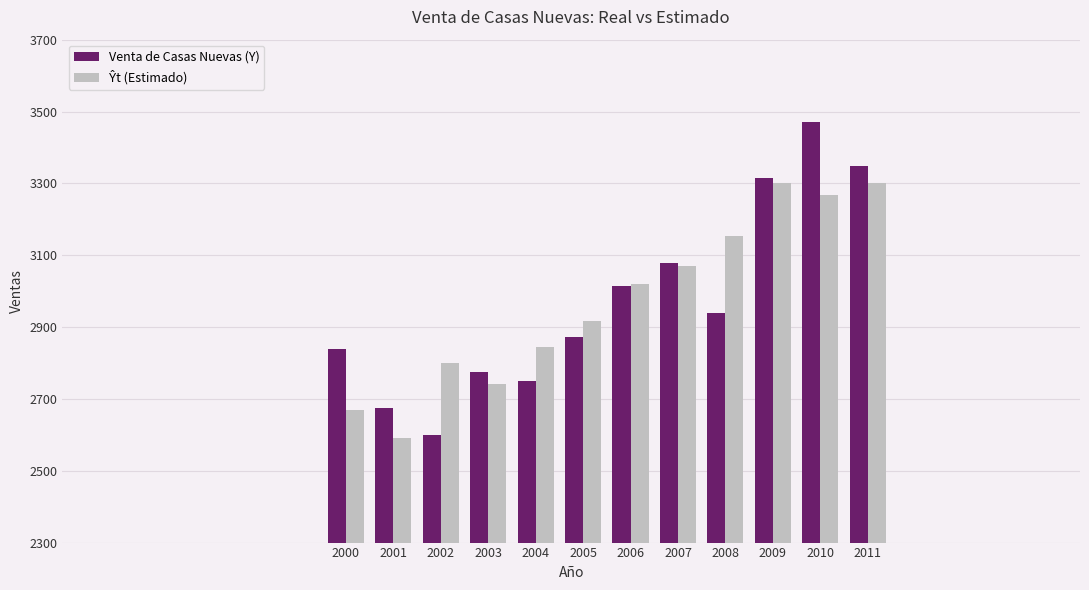

What is the total value across all series at 2004?

5594.5